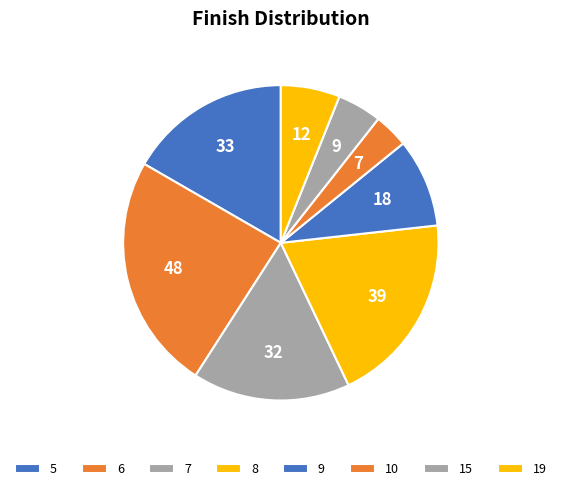

Is the sum of 10 and 7 greater than half?

No